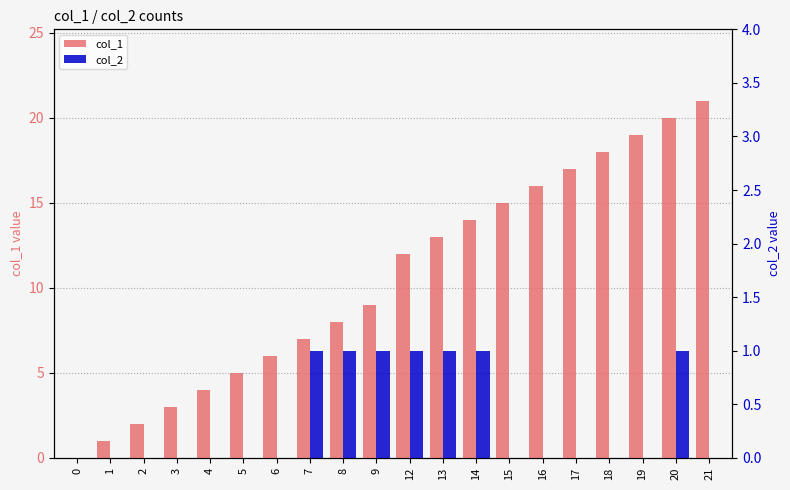

Count the number of categories in the chart.

20